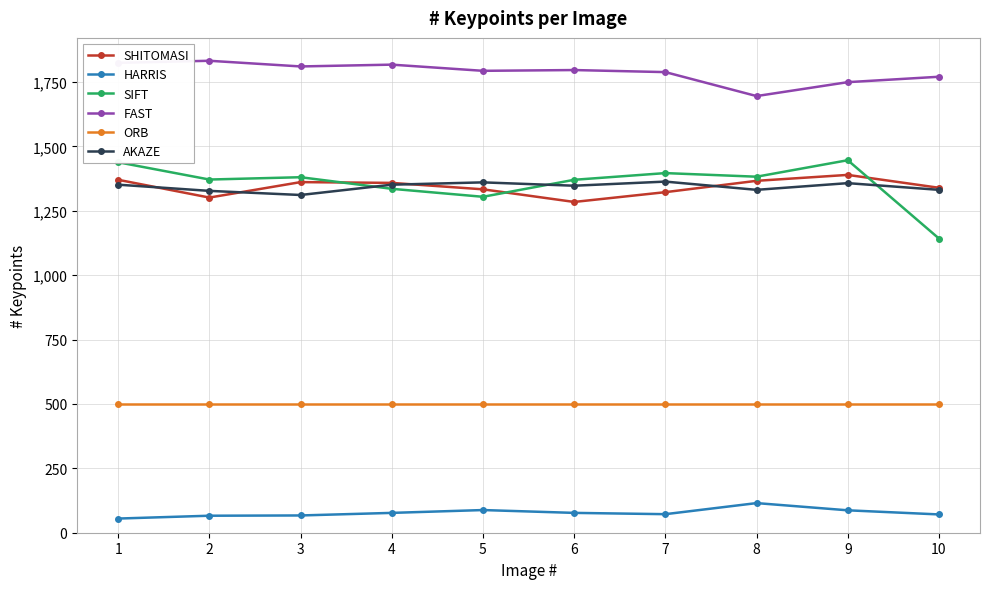

The value of HARRIS at 2 is 66. True or false?

True